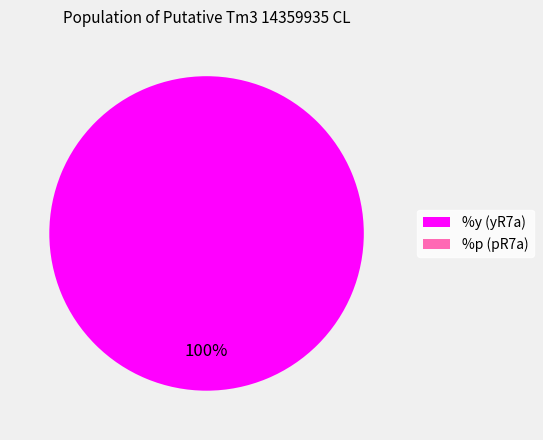

Which category has the biggest portion of the pie?

%y